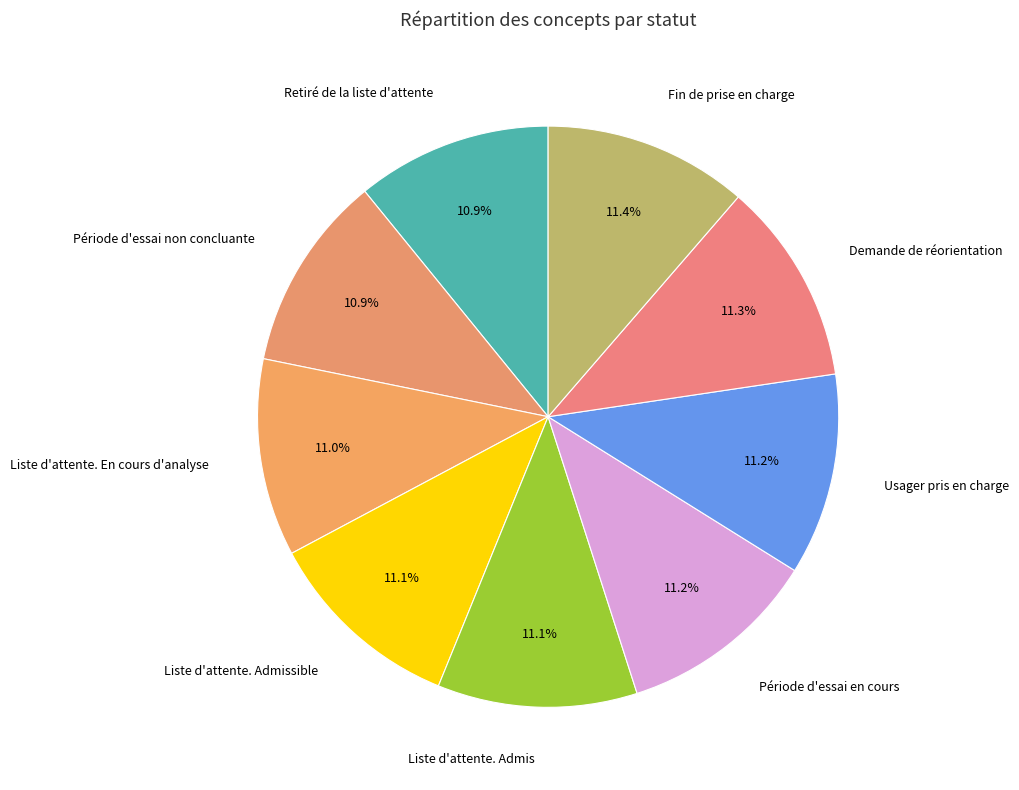

To the nearest percent, what portion does Liste d'attente. Admis represent?

11%